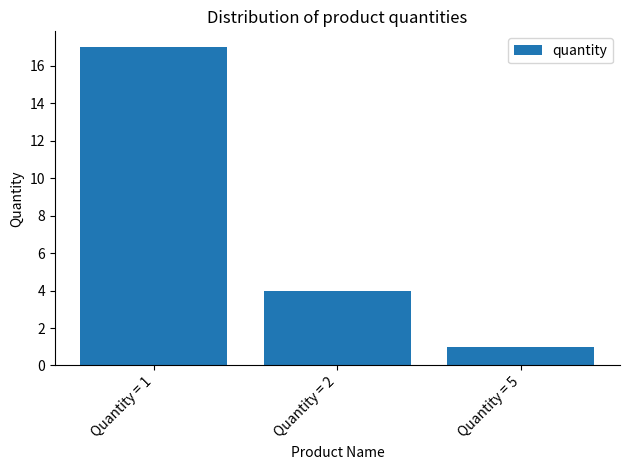

How many distinct data groups are displayed?

1